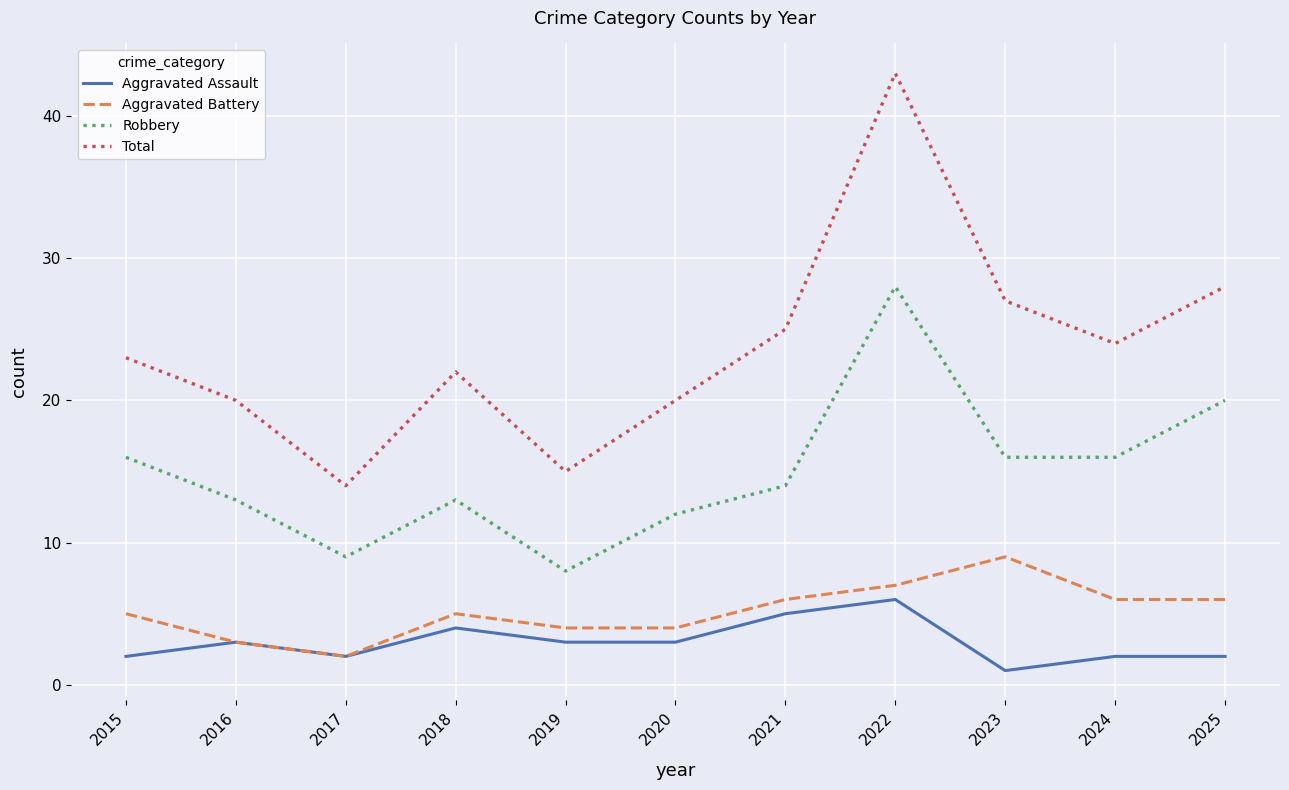

What is the maximum value shown in the chart?

43